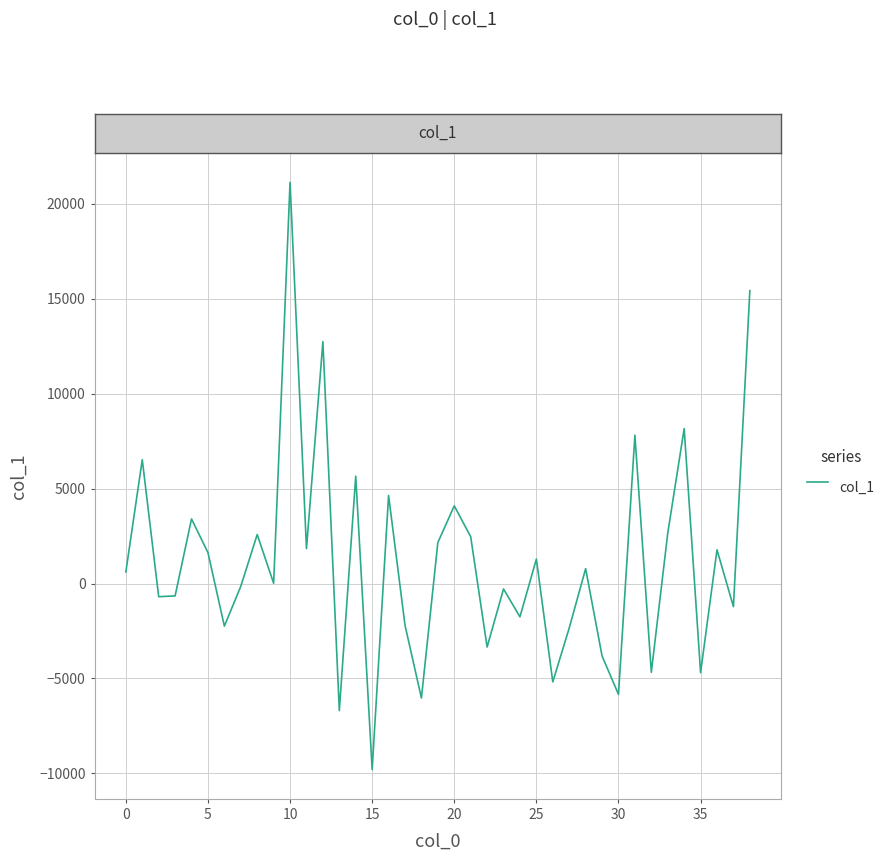

What is the greatest value displayed?

21140.0